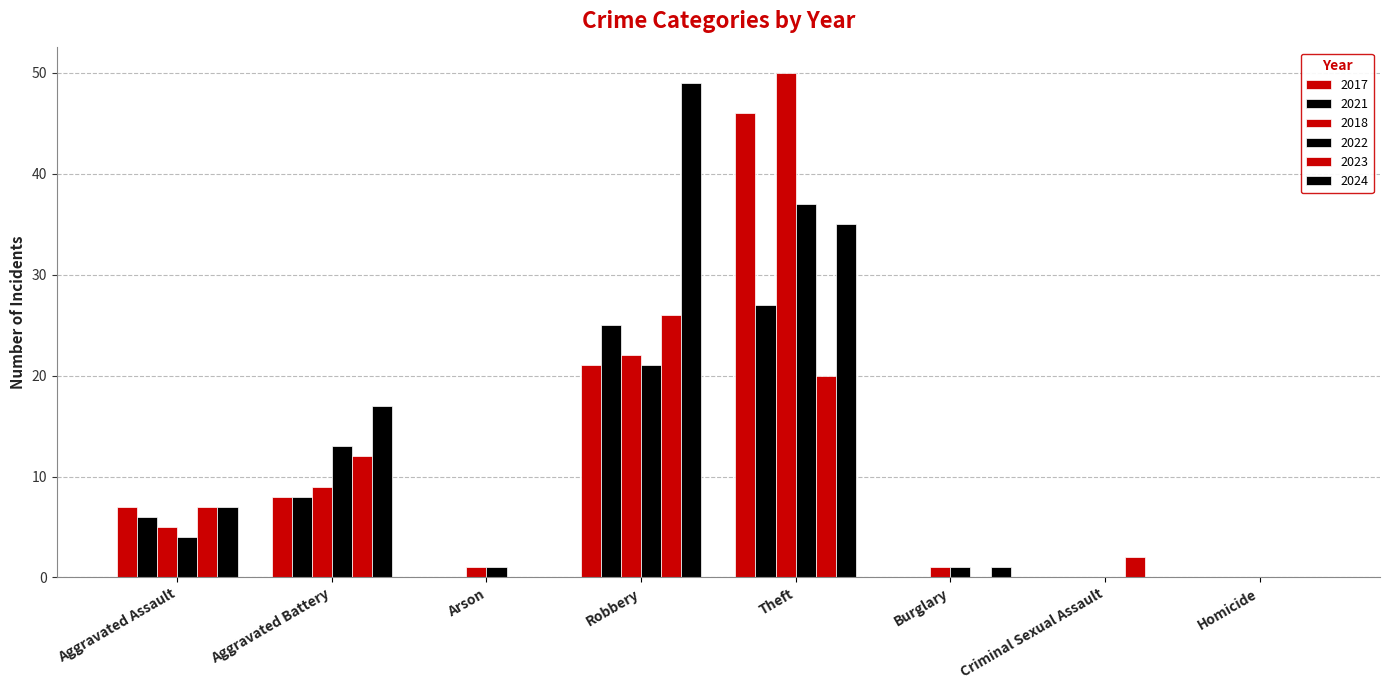

At which category is the sum across all series the highest?

Theft